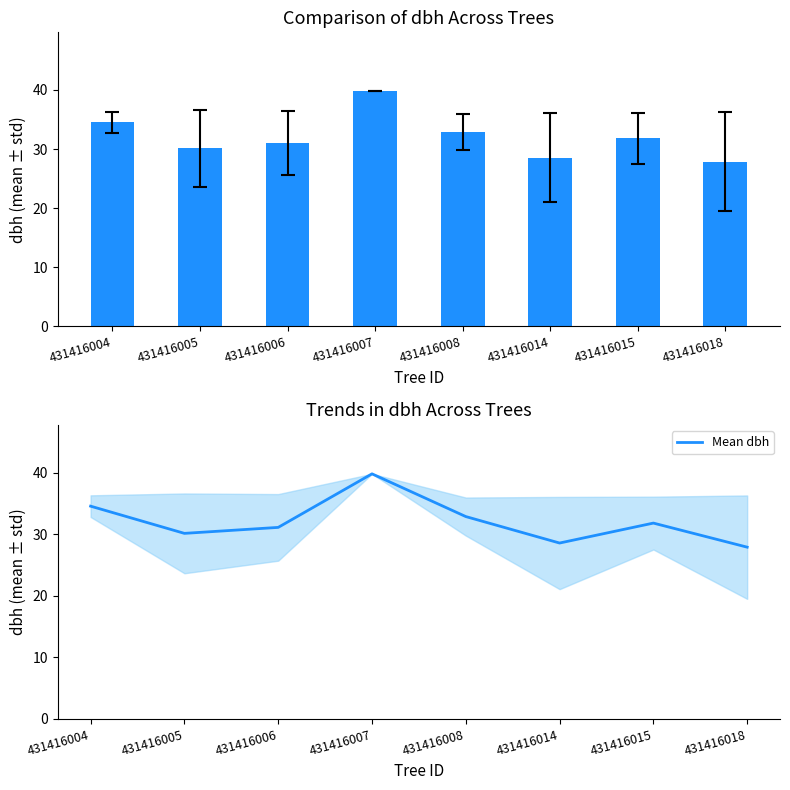

What is the sum of the dbh values at 431416007 and 431416006?

70.9